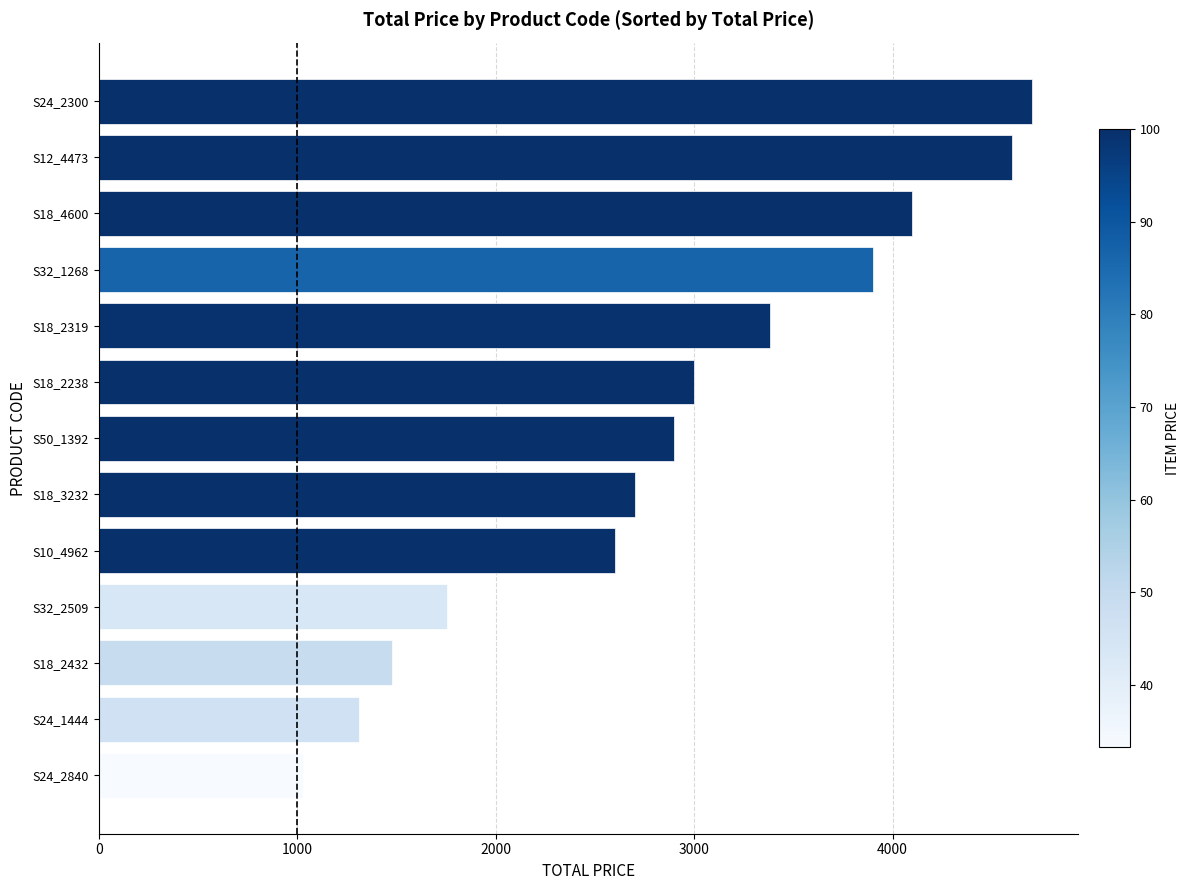

How many series are shown in this chart?

1